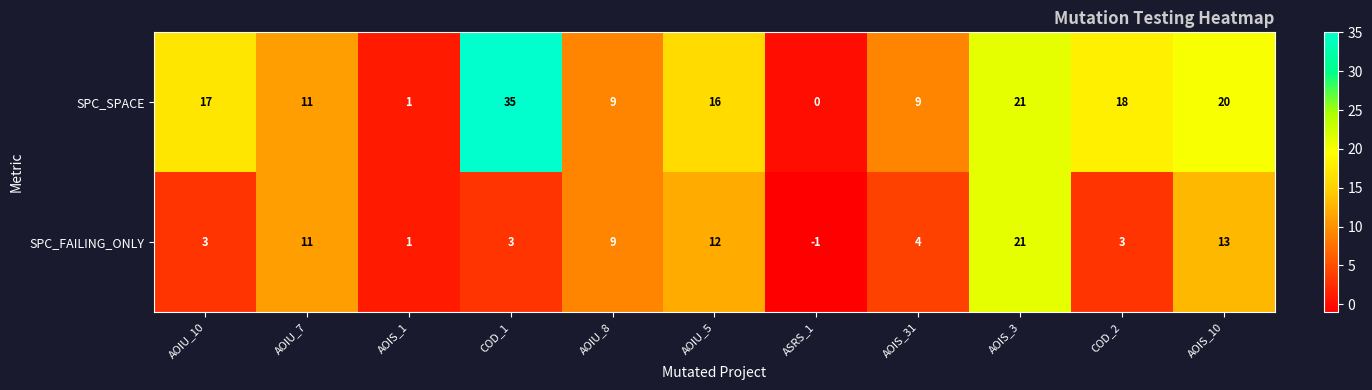

What is the maximum value shown in the chart?

35